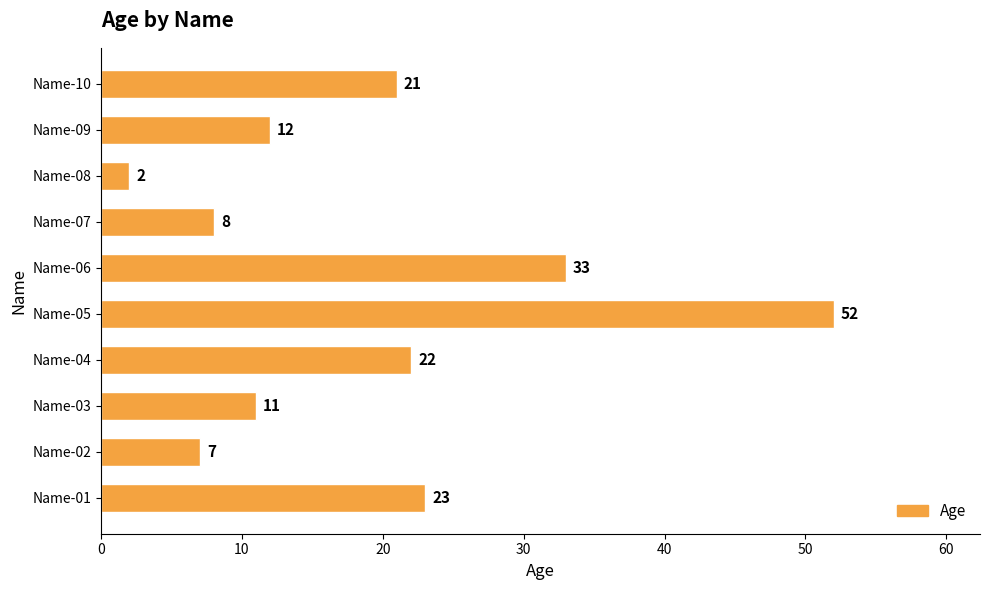

Reading bottom to top, extract all data points from this chart.

23	7	11	22	52	33	8	2	12	21